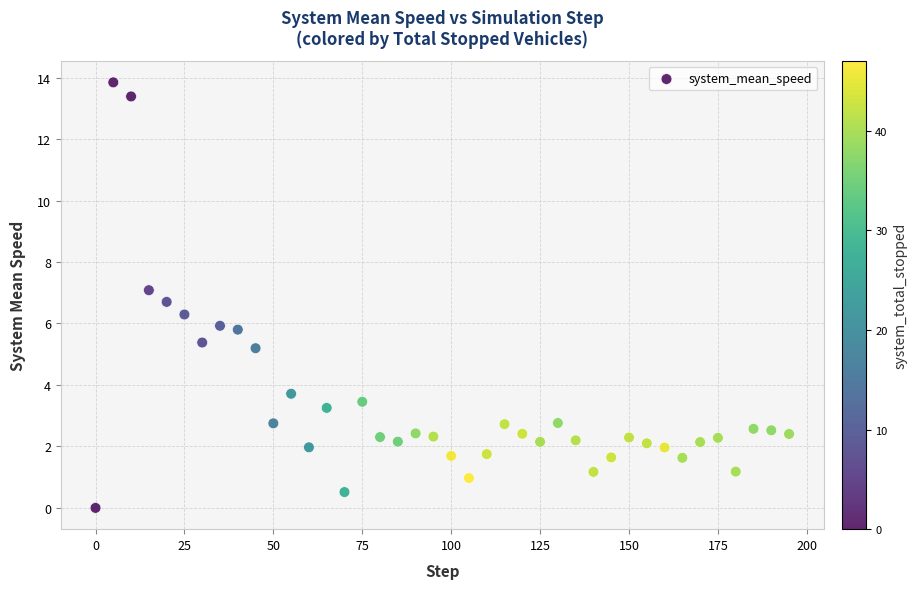

What is the range of X values (max minus min)?

195.0